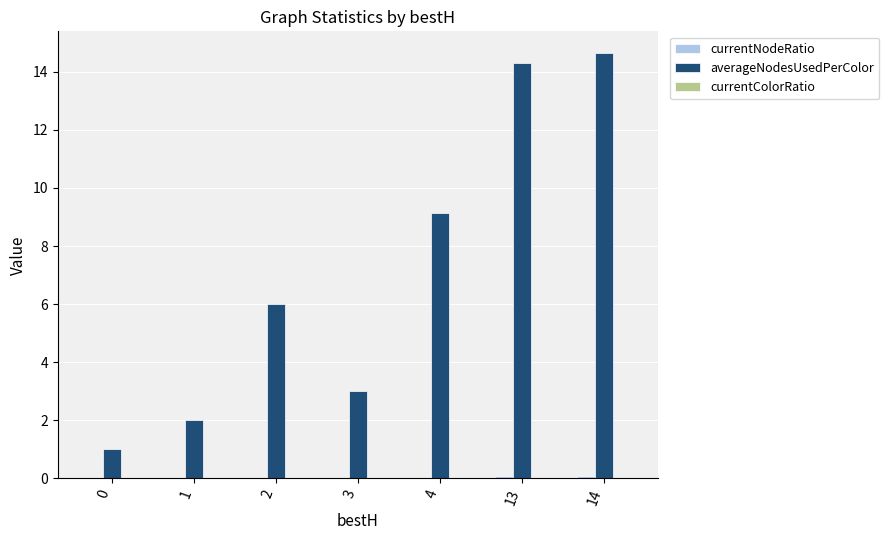

Which series has the largest total across all categories?

averageNodesUsedPerColor